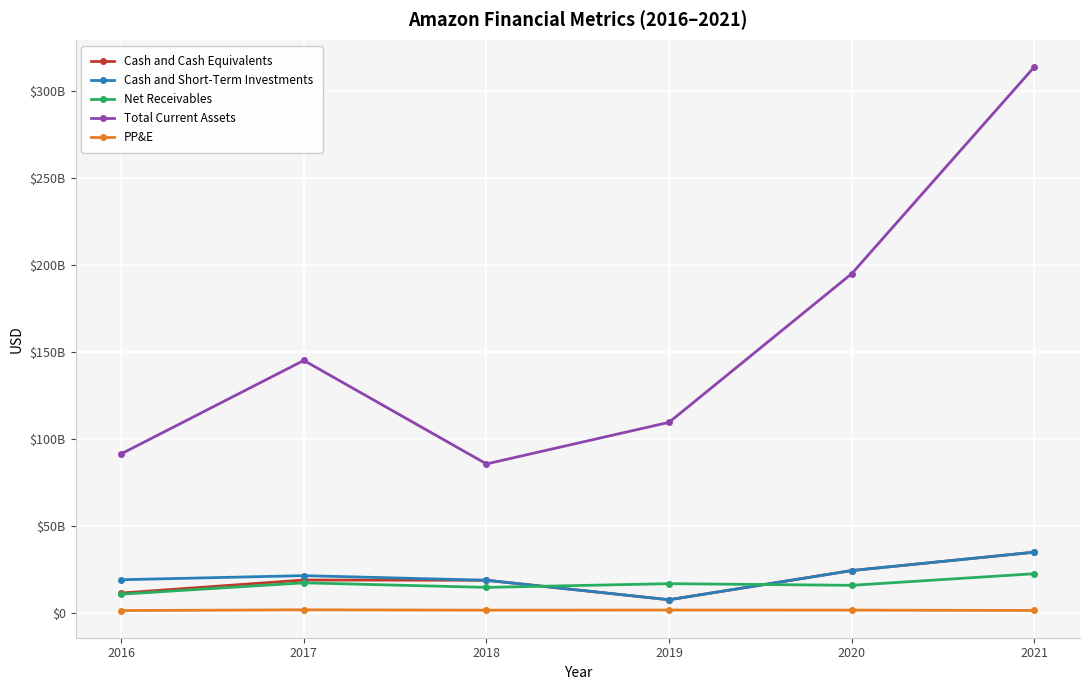

List the series in order of their peak value, lowest first.

PP&E, Net Receivables, Cash and Cash Equivalents, Cash and Short-Term Investments, Total Current Assets